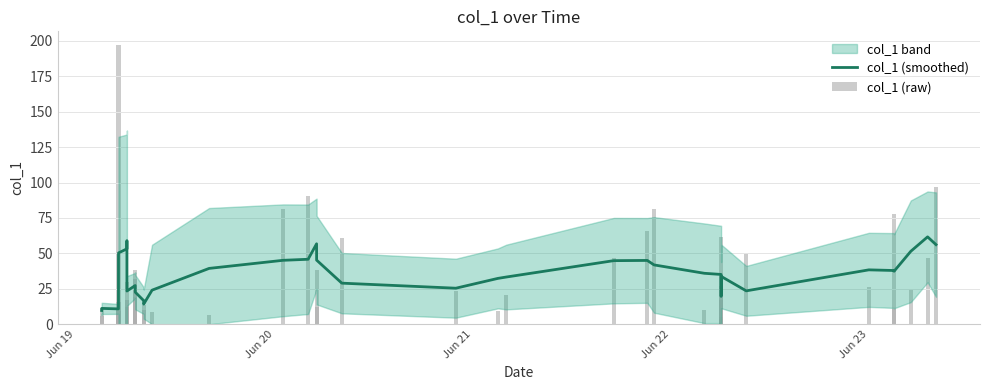

What is the difference between the maximum and minimum values in the col_1 (raw) series?

192.9